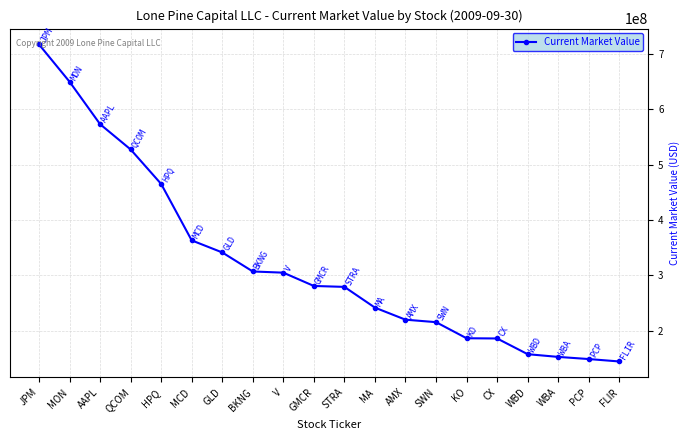

How many lines are shown in the chart?

1